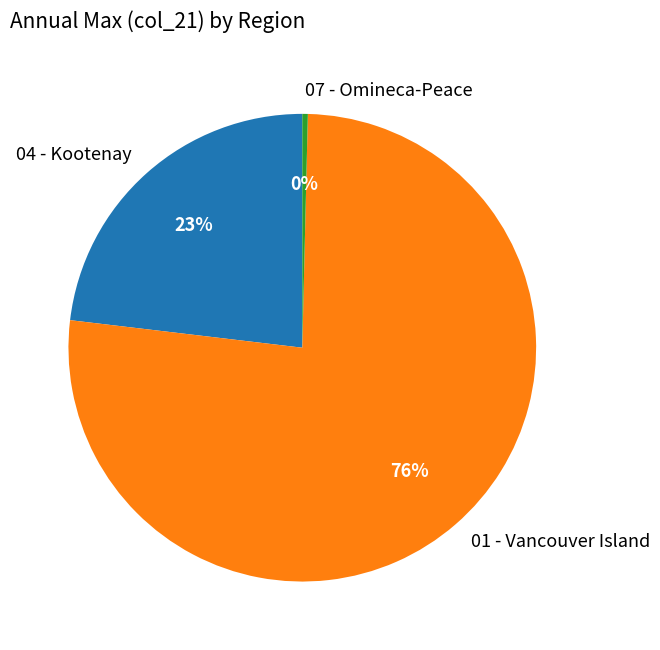

Between 04 - Kootenay and 01 - Vancouver Island, which is larger?

01 - Vancouver Island